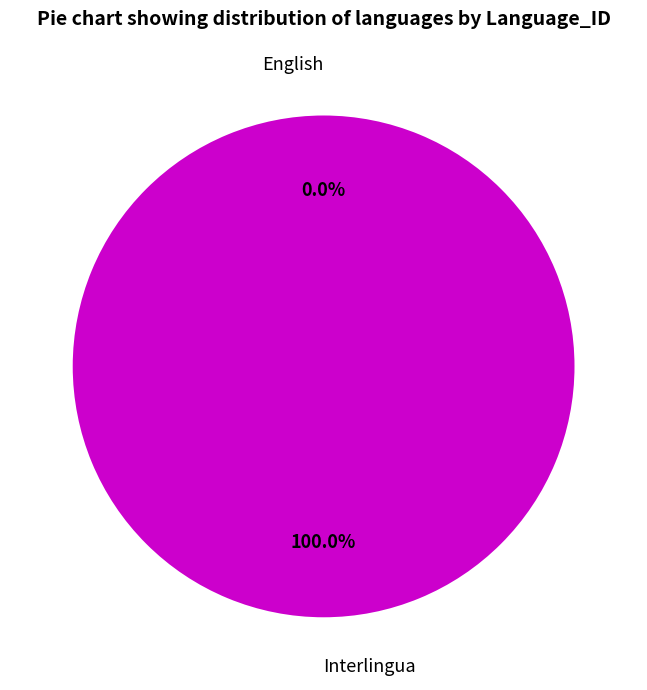

To the nearest percent, what is the difference between the largest and smallest slice percentages?

100%